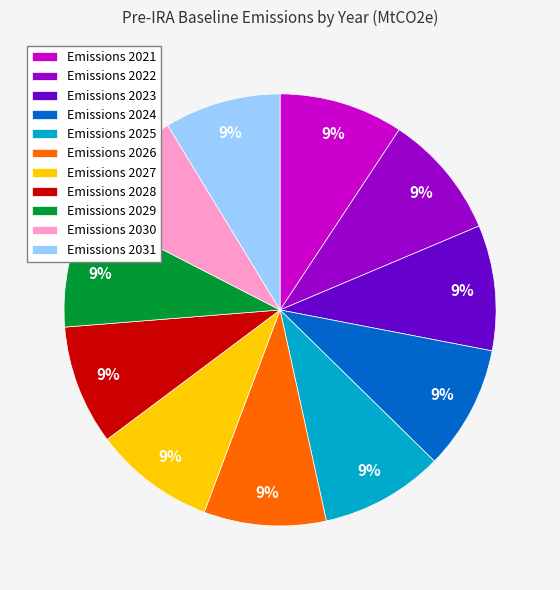

Is there a majority slice in this chart?

No